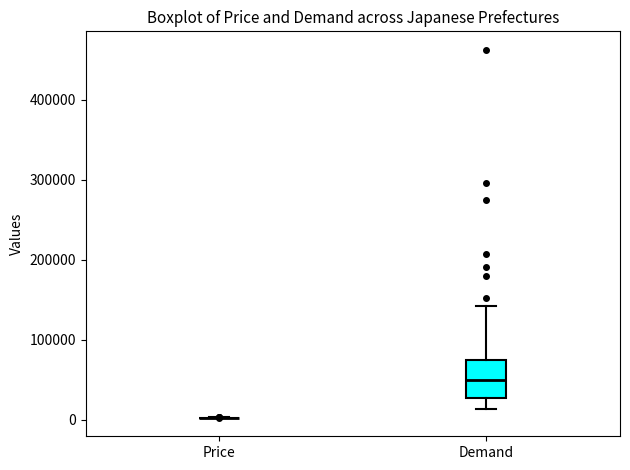

Reading left to right, transcribe this box plot: for each box, give where its median line is, the range the box spans, and where its two whiskers end, as read against the y-axis. The values are not printed on the chart, so give them approximately, as read against the axis.

Price: box collapsed to a line at 0, whiskers 0 to 0
Demand: median 50000, box 30000 to 70000, whiskers 10000 to 140000